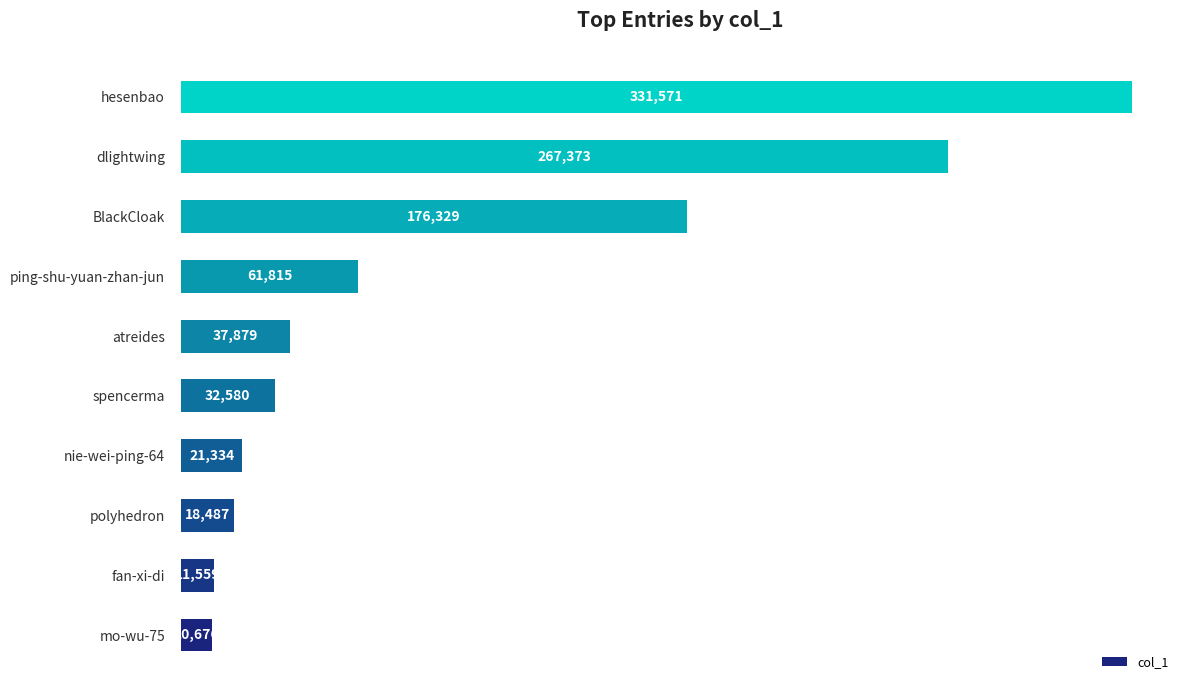

What is the change in value from polyhedron to nie-wei-ping-64?

+2847